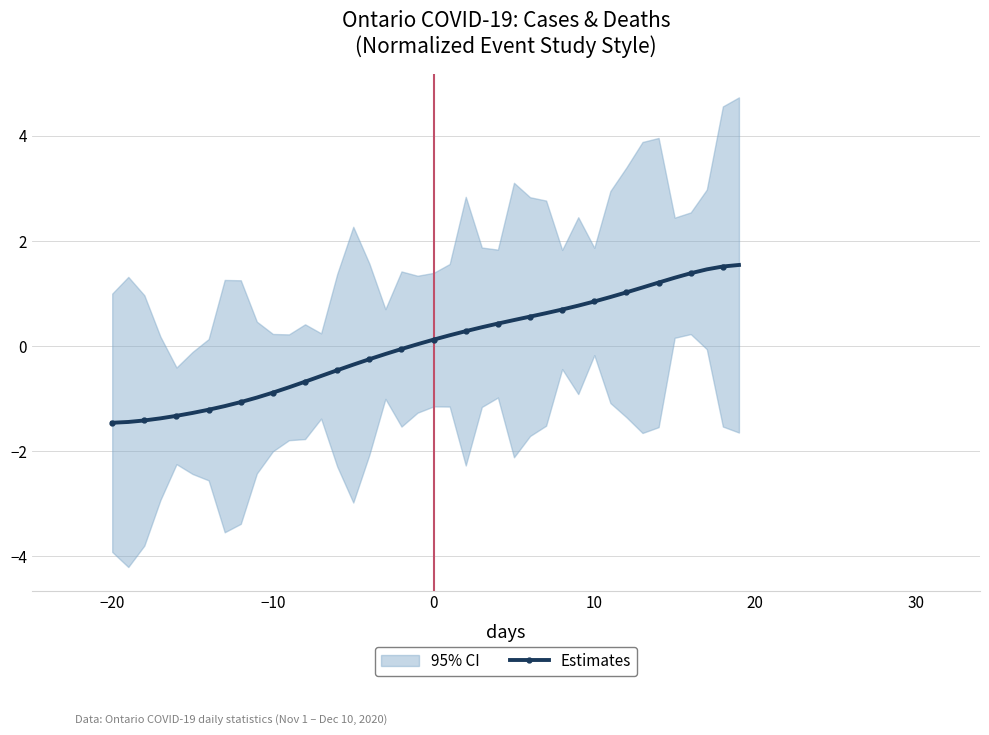

Reading left to right, list all the values displayed in this chart.

-1.5	-1.4	-1.4	-1.4	-1.3	-1.3	-1.2	-1.1	-1.1	-1.0	-0.9	-0.8	-0.7	-0.6	-0.5	-0.4	-0.3	-0.2	-0.1	0.0	0.1	0.2	0.3	0.4	0.4	0.5	0.6	0.6	0.7	0.8	0.8	0.9	1.0	1.1	1.2	1.3	1.4	1.5	1.5	1.5